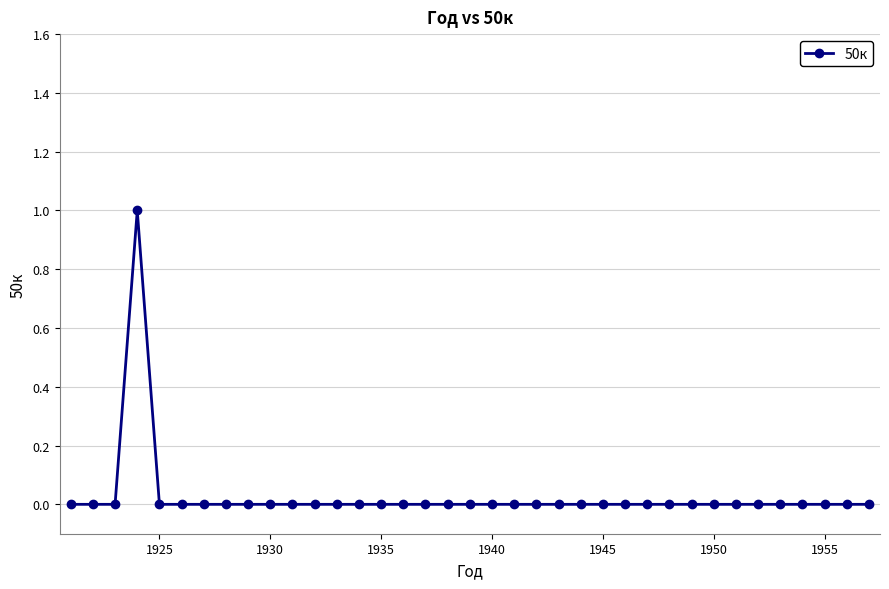

Count the number of categories in the chart.

37